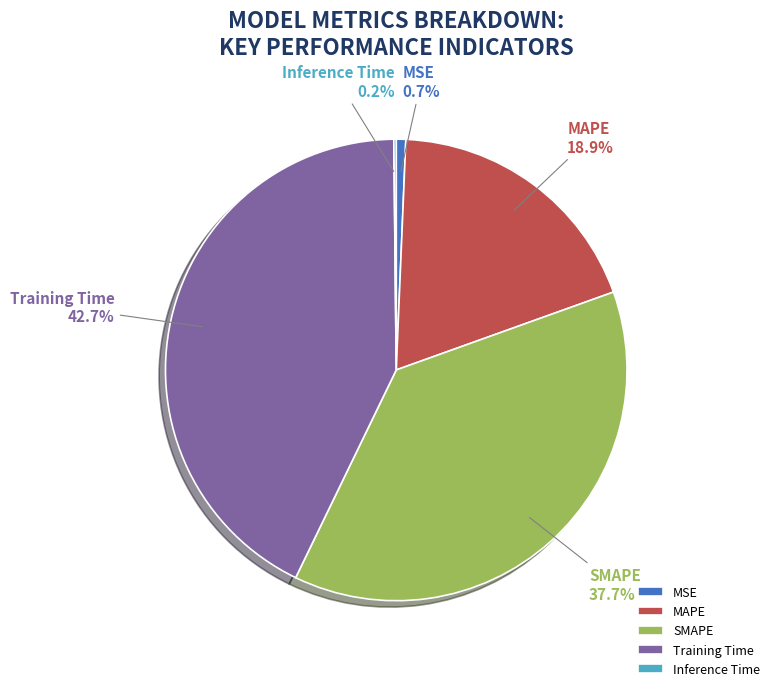

Does MAPE represent more than half of the total?

No